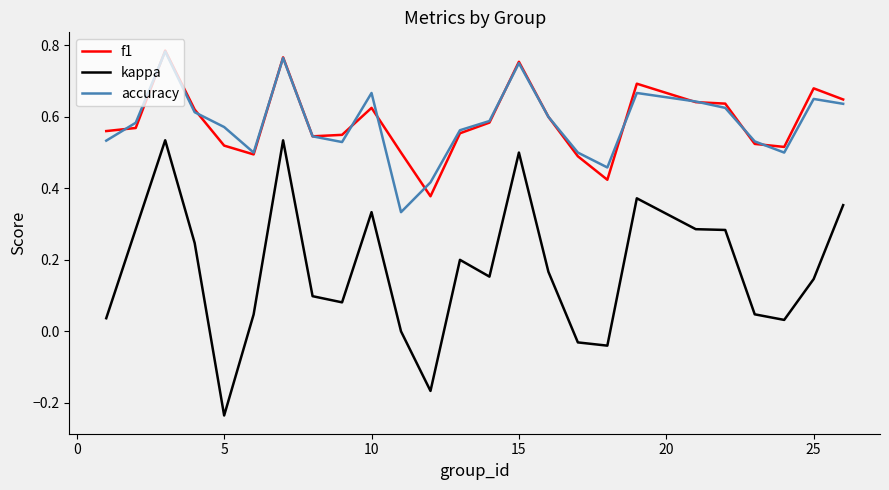

True or false: accuracy and kappa intersect in this chart.

False